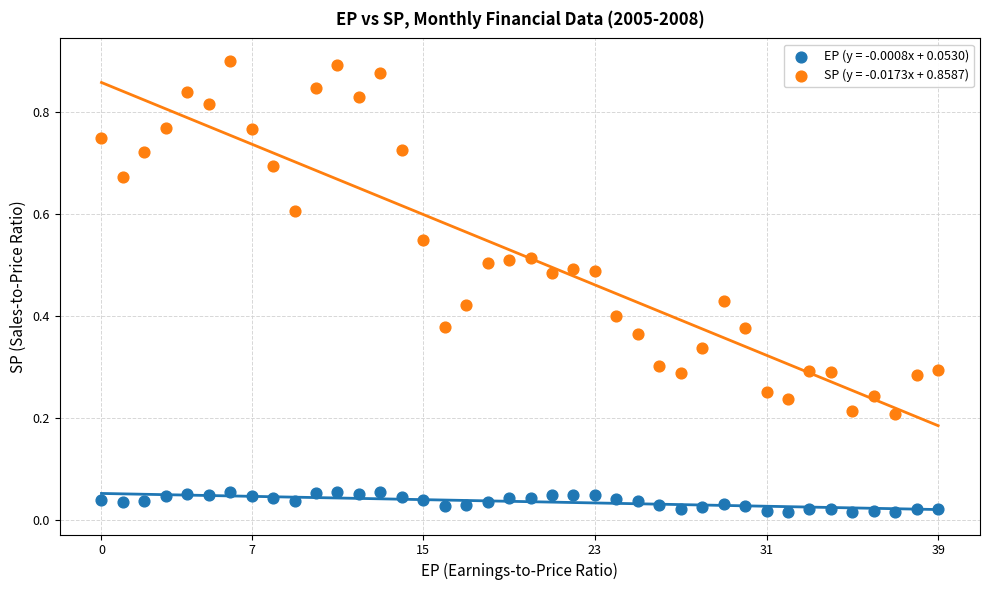

Which series has the widest spread of Y values?

SP (y = -0.0173x + 0.8587)